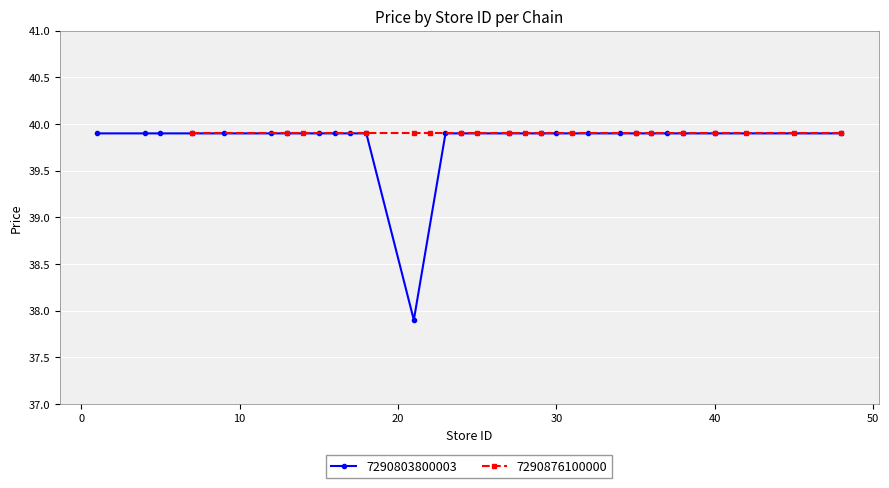

What is the lowest value of the 7290803800003 series?

37.9